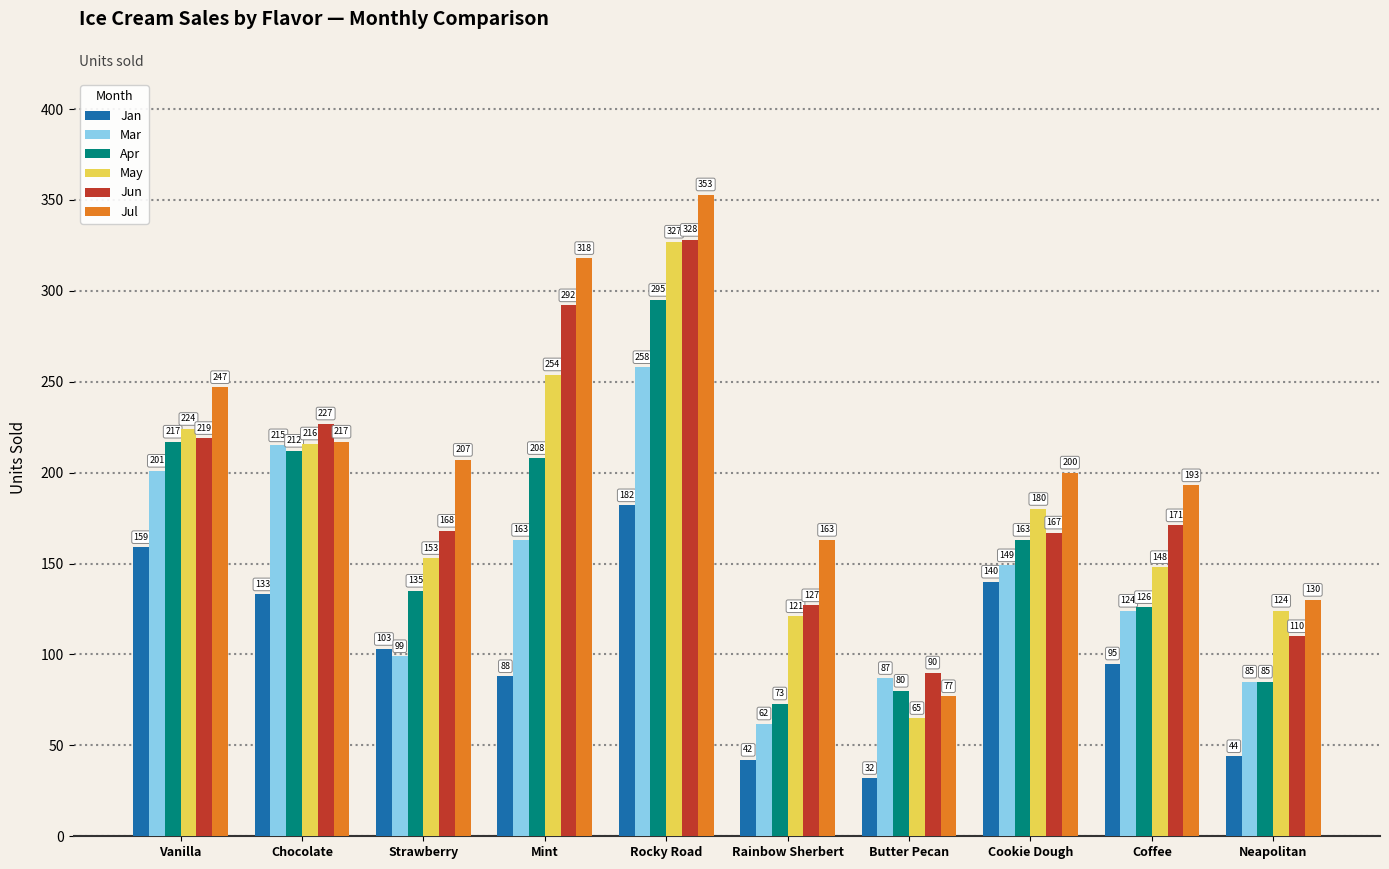

How many bars are there in each group?

6